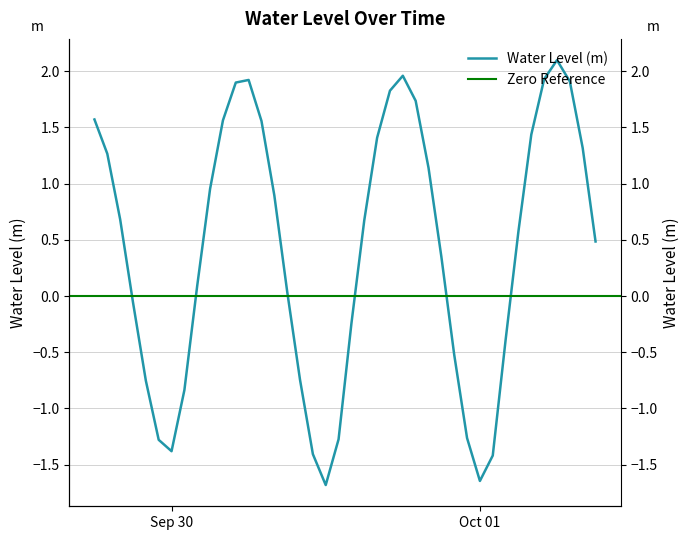

Does the chart have visible grid lines?

Yes